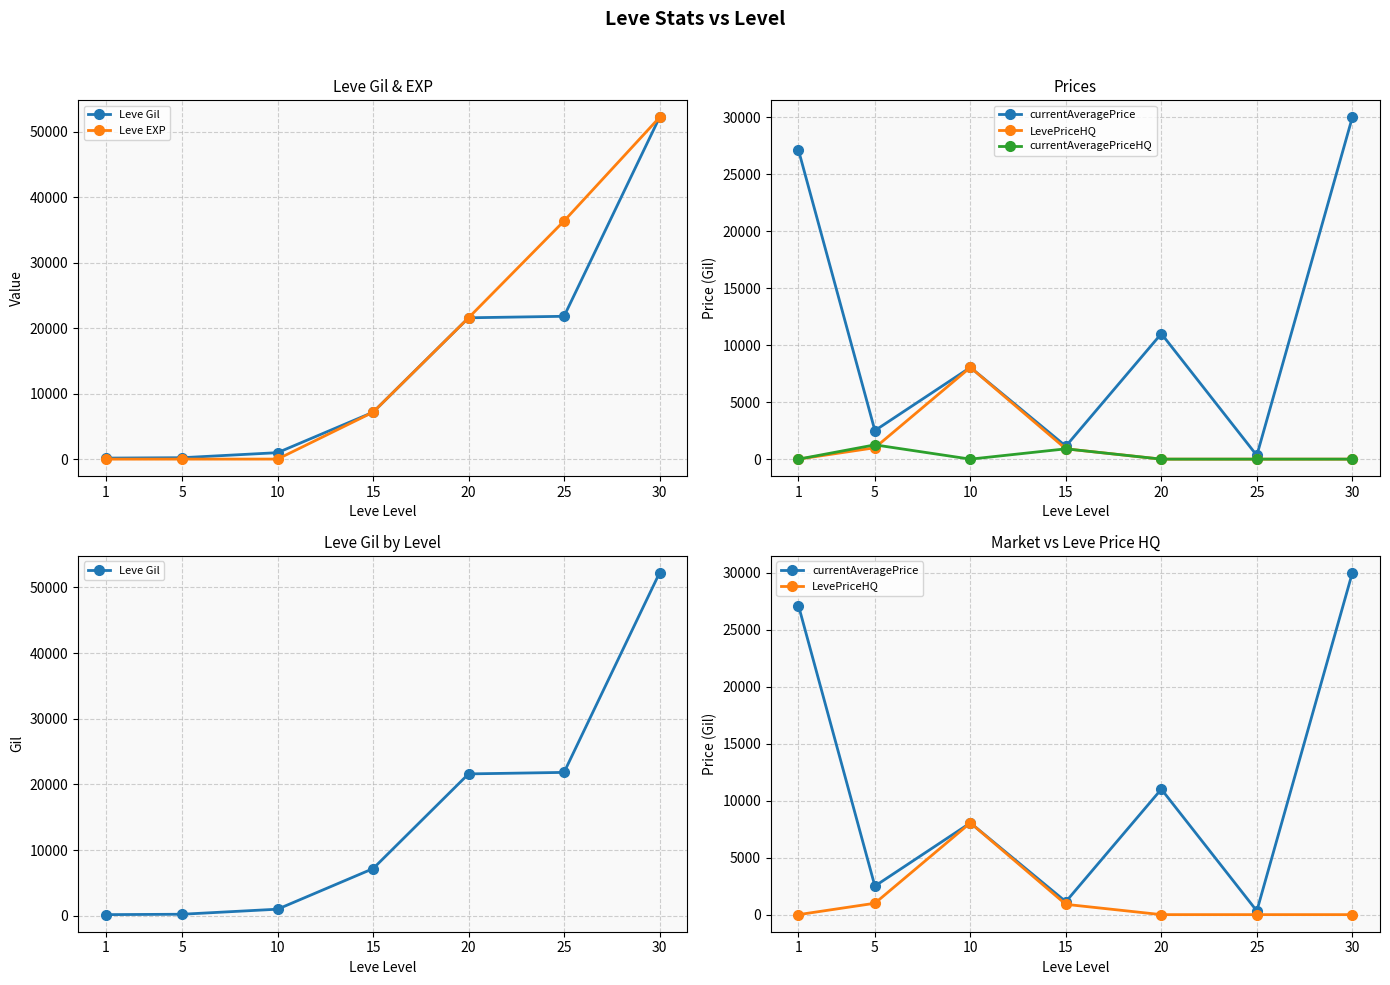

What is the total value across all series at 25?

58546